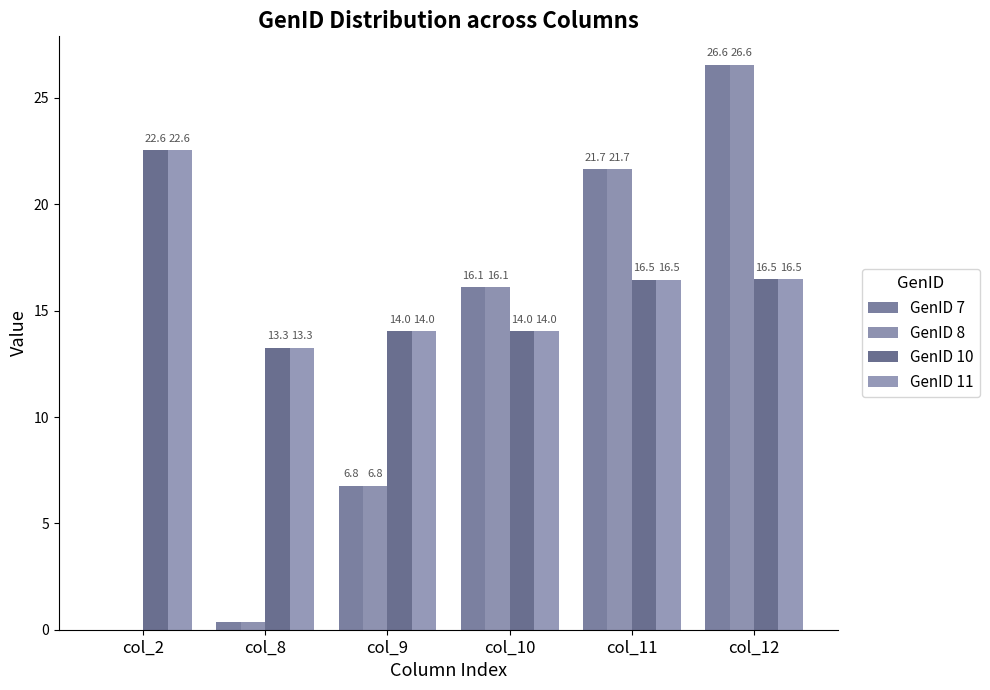

Is it true that GenID 11 equals 21.5 at col_10?

False